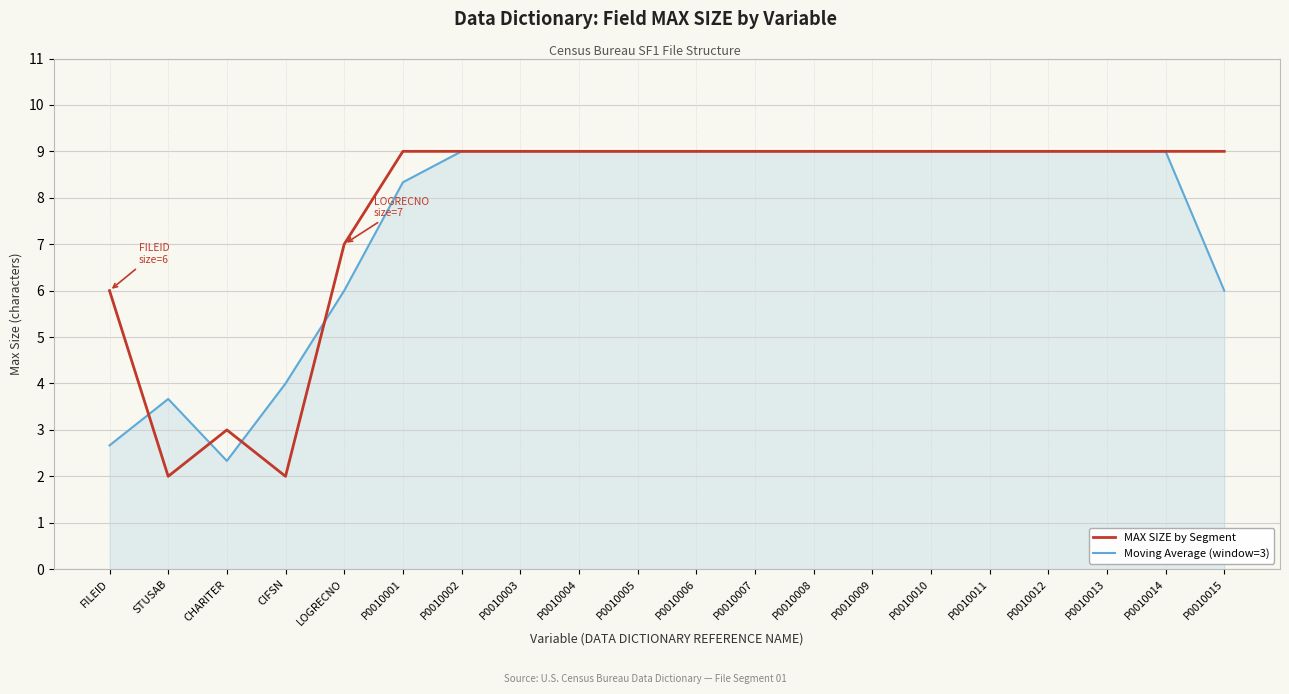

At how many categories does at least one series exceed 2?

20